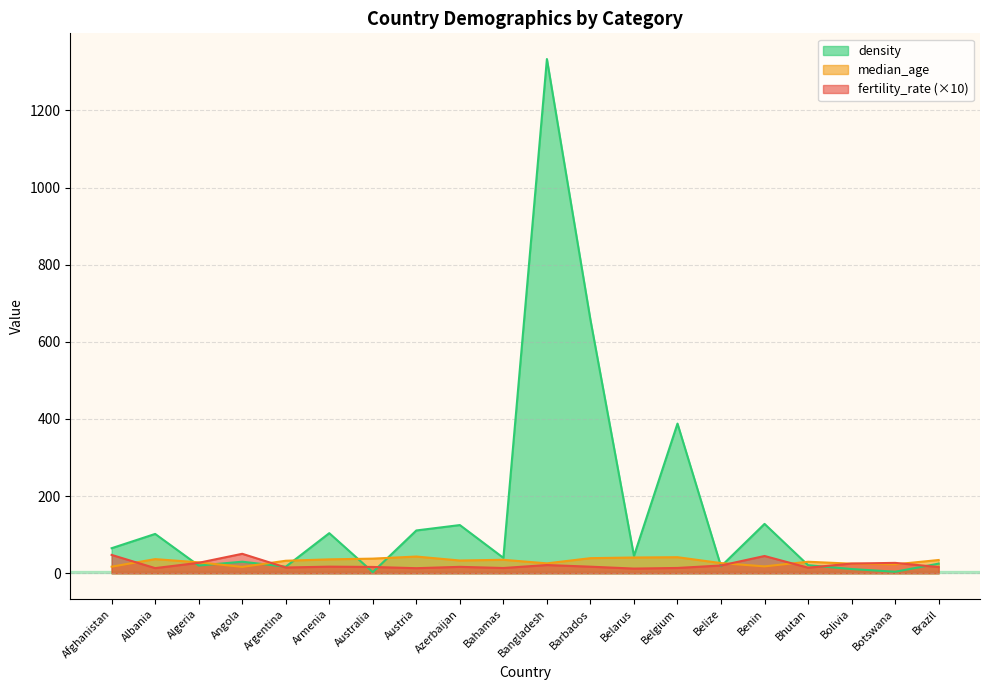

At which category does median_age reach its first local valley?

Angola